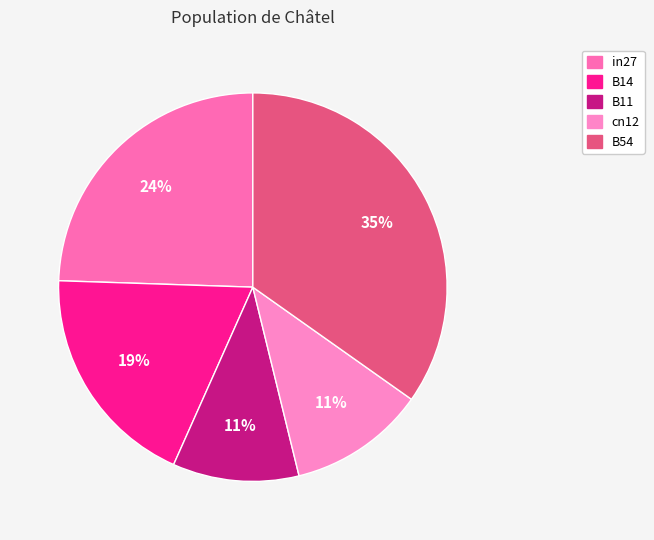

How much of the chart is everything except cn12?

88.6%